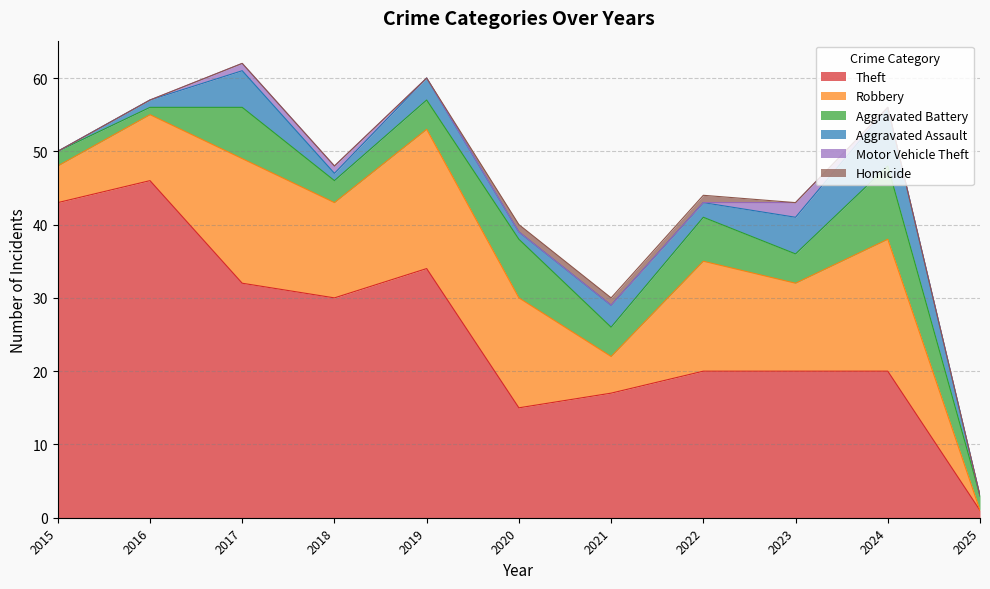

True or false: Homicide and Aggravated Battery cross at least once.

False